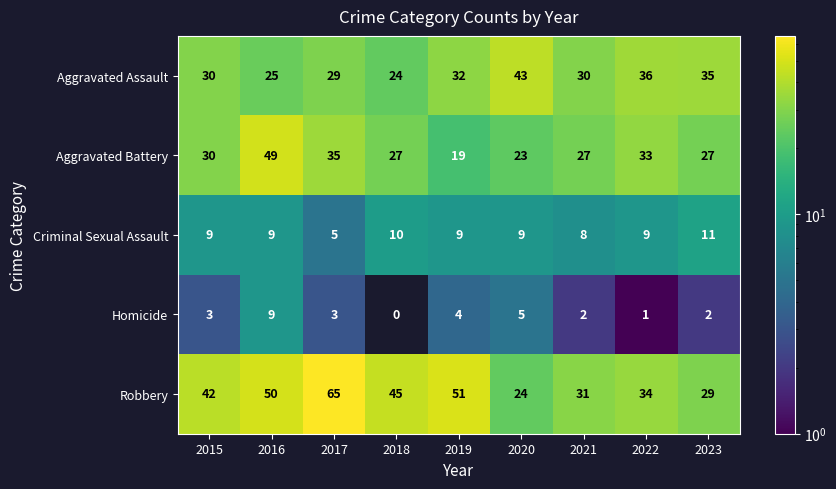

What is the sum of all Criminal Sexual Assault values?

79